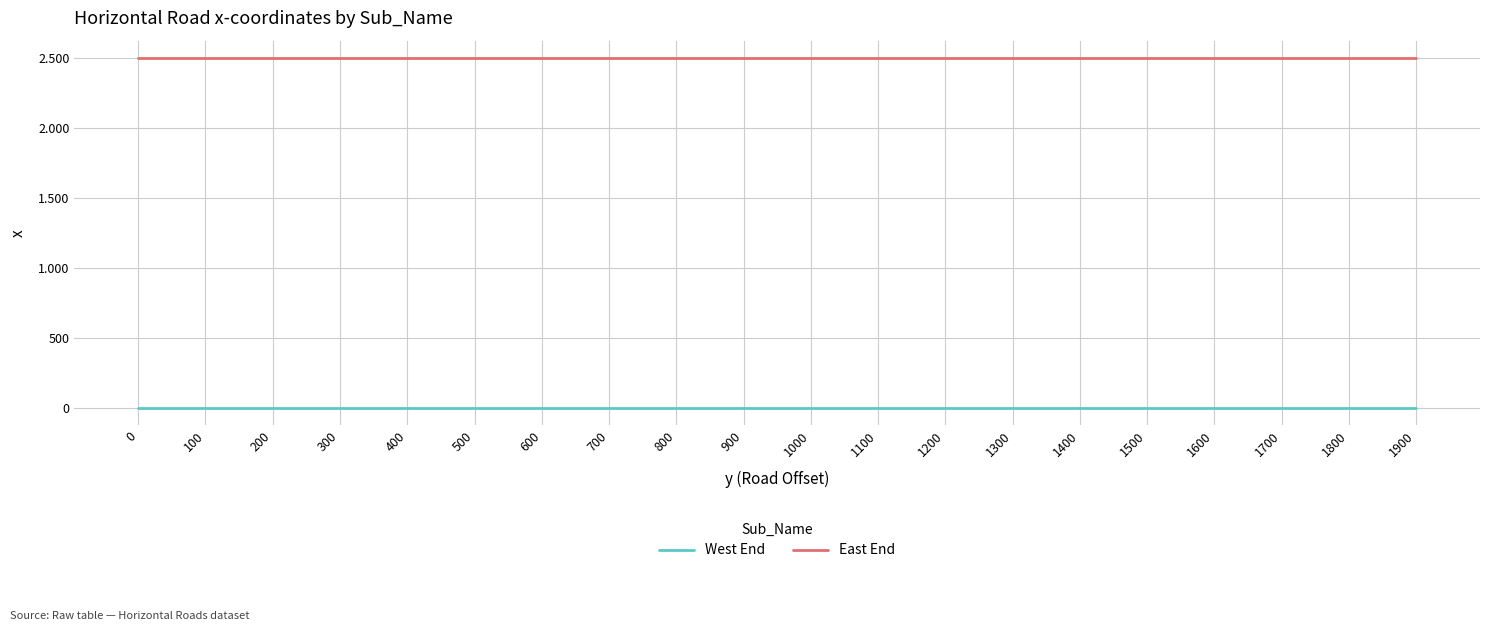

Is the value of East End at 300 greater than the value of West End at 1400?

Yes